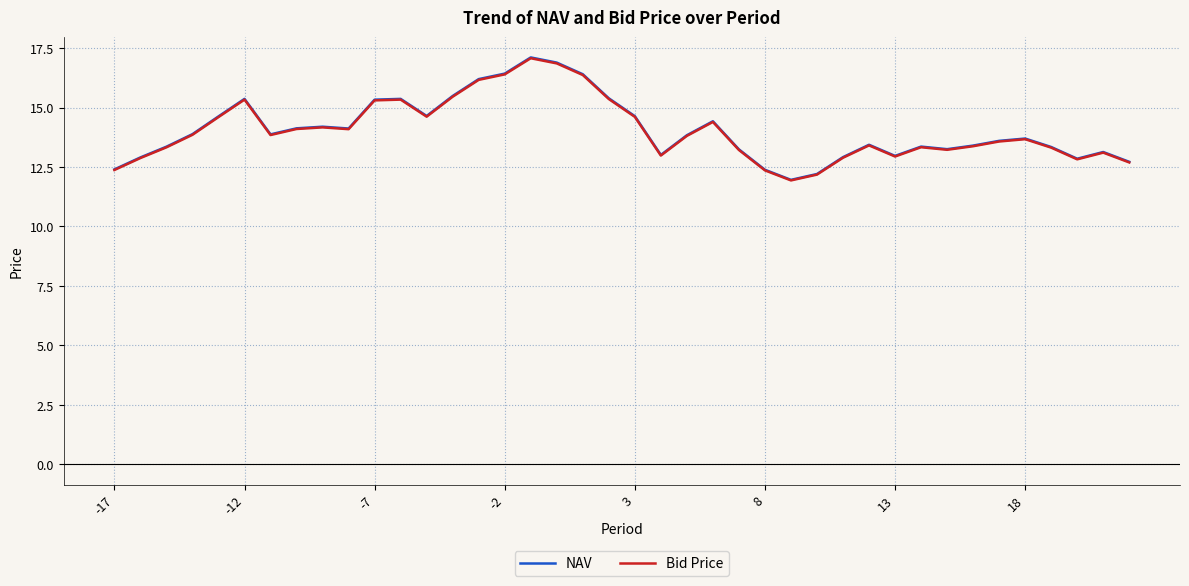

What is the greatest value displayed?

17.1